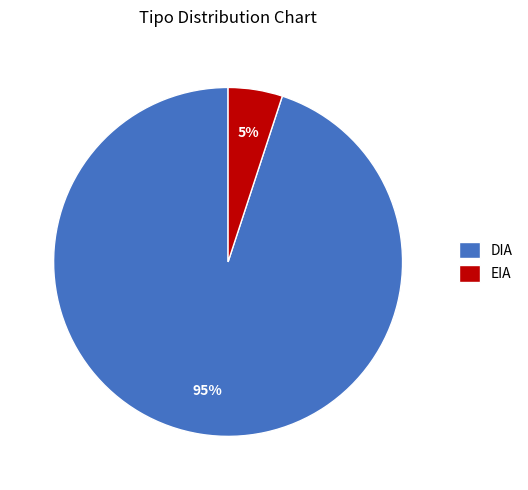

What is the majority slice?

DIA